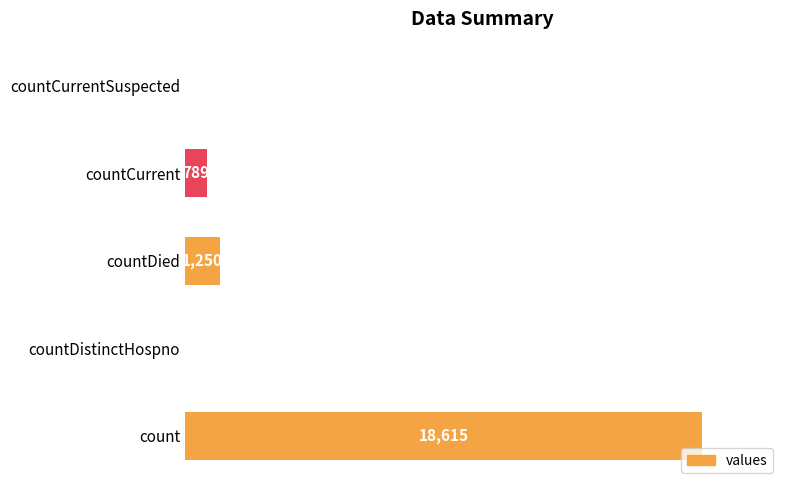

True or false: the data shows 0 at countDistinctHospno.

True